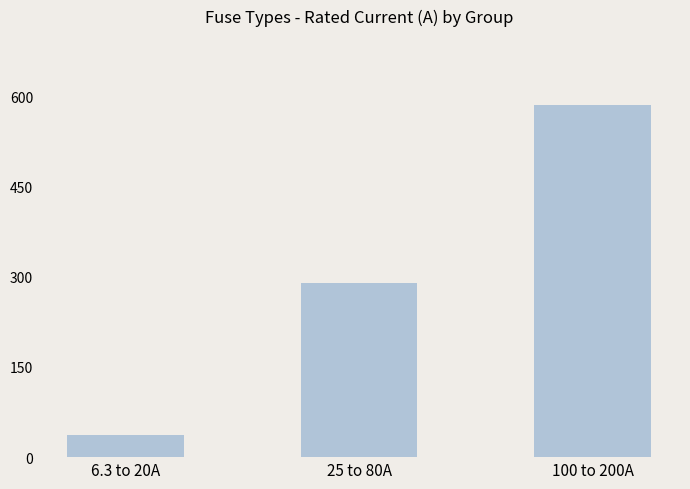

What is the maximum value shown in the chart?

585.0